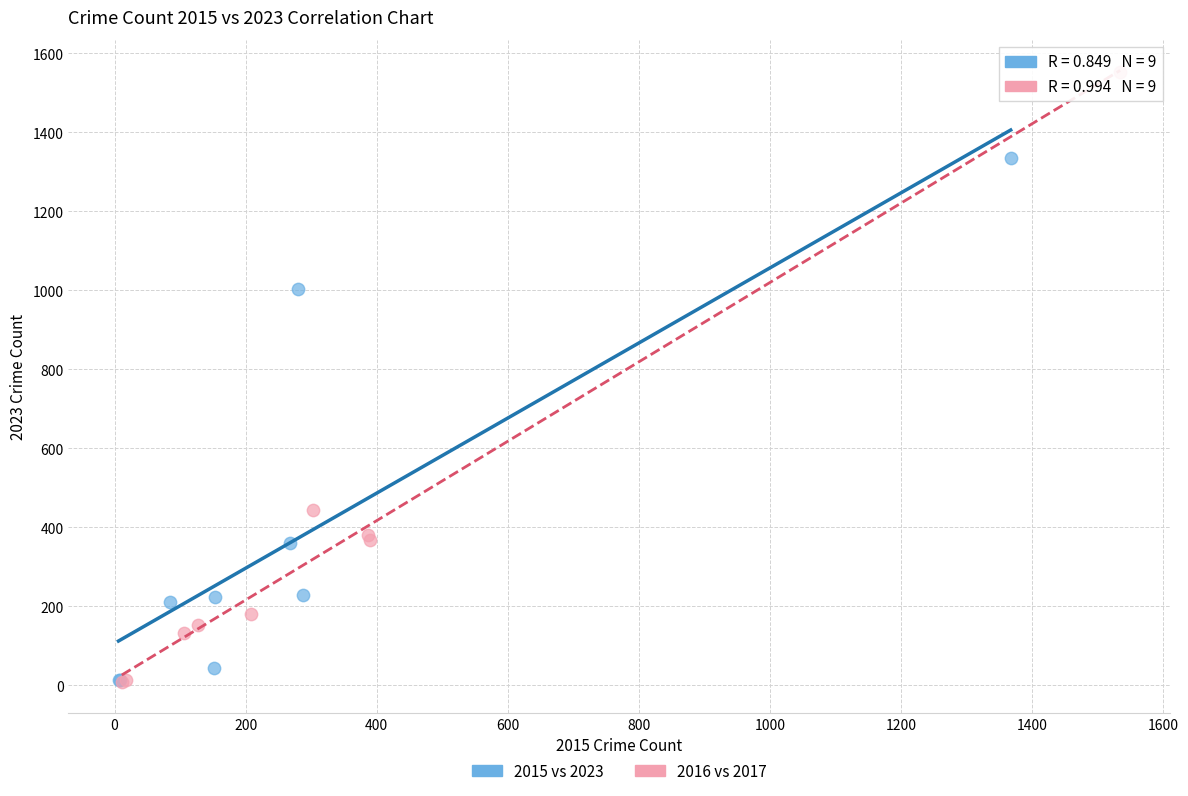

Which series has the widest spread of Y values?

2016 vs 2017